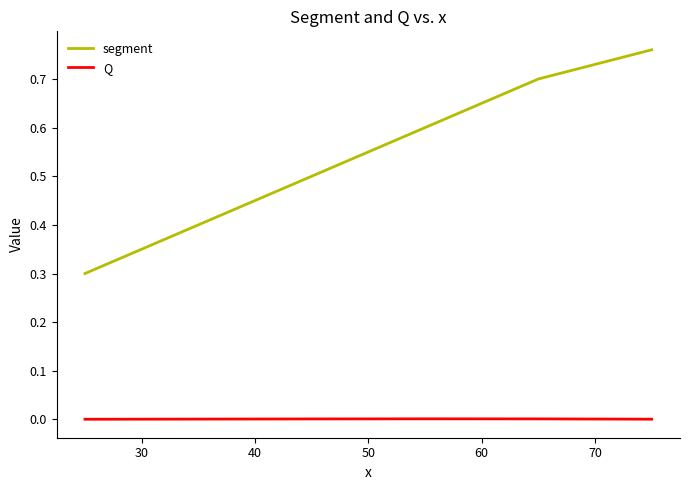

What is the difference between the second highest and second lowest values in the segment series?

0.3